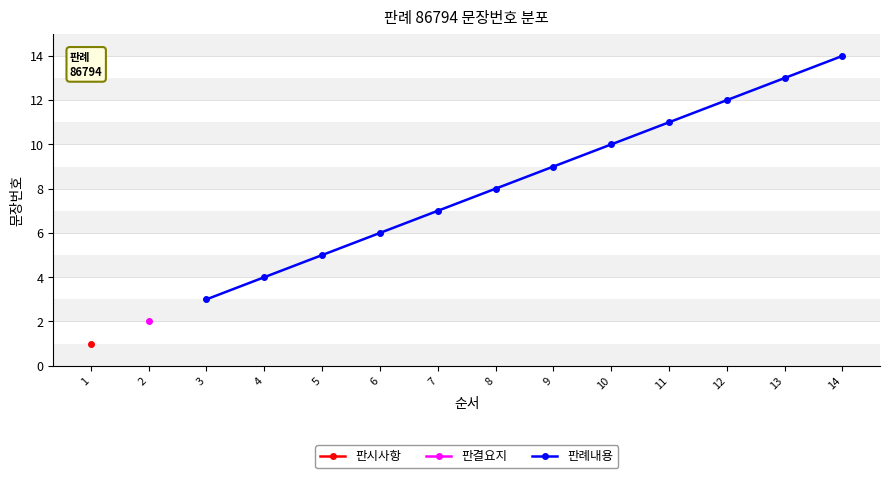

True or false: 판례내용 has a value of 15 at 11.

False